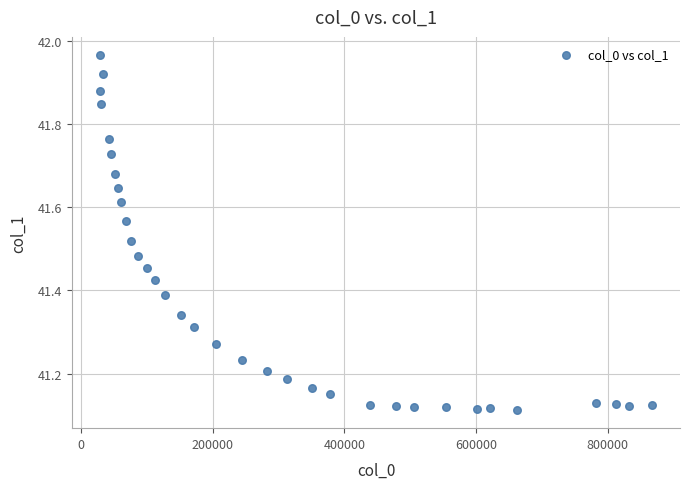

What is the range of X values (max minus min)?

839053.7